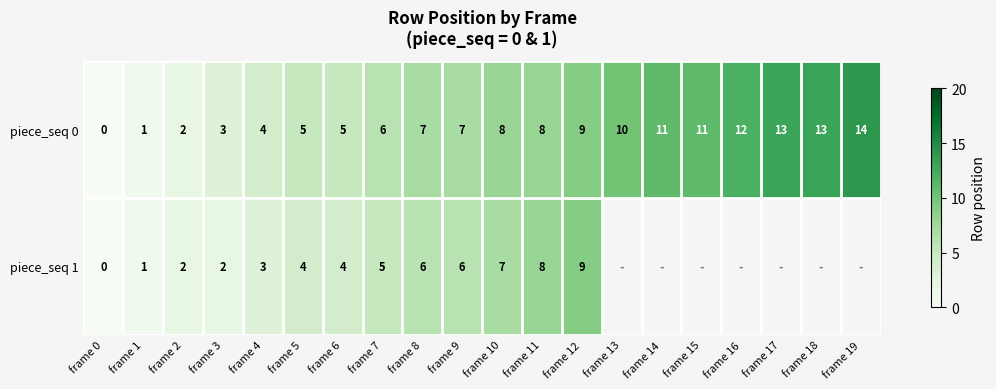

The piece_seq 0 series shows 2.5 at frame 4. True or false?

False